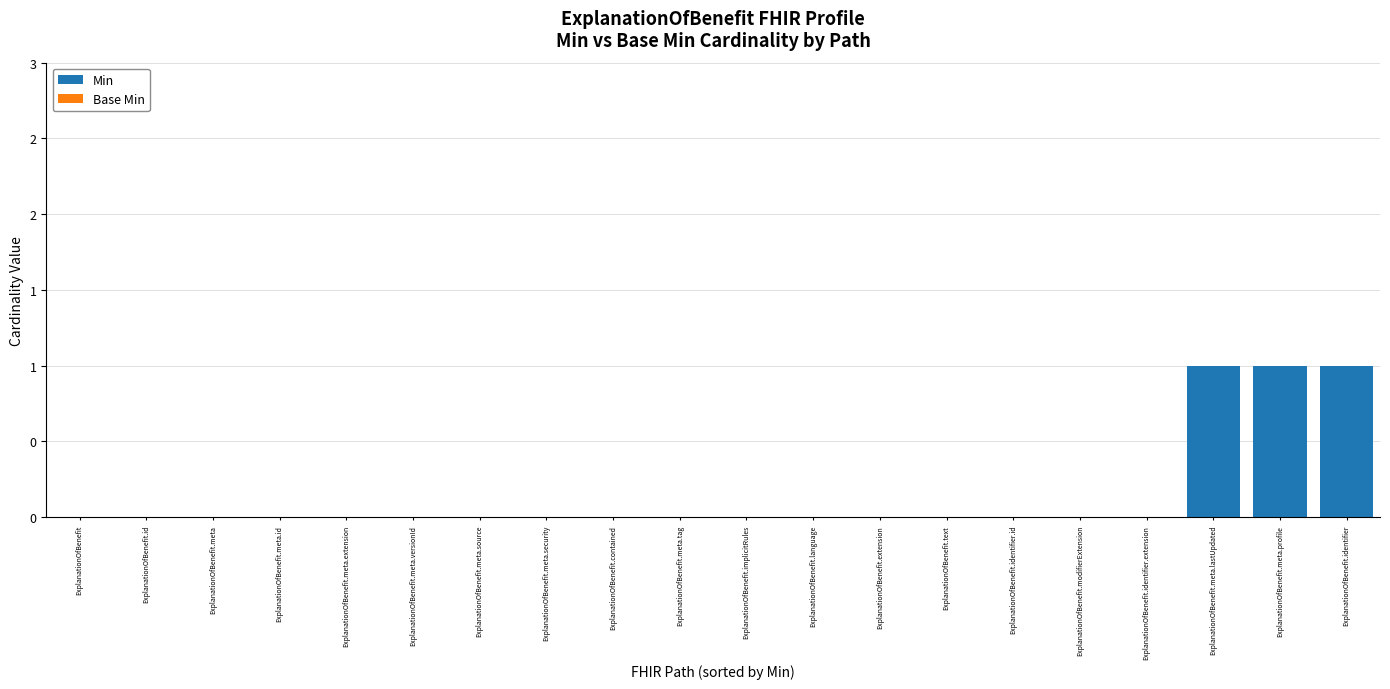

What is the label of the 10th bar from the left?

ExplanationOfBenefit.meta.tag